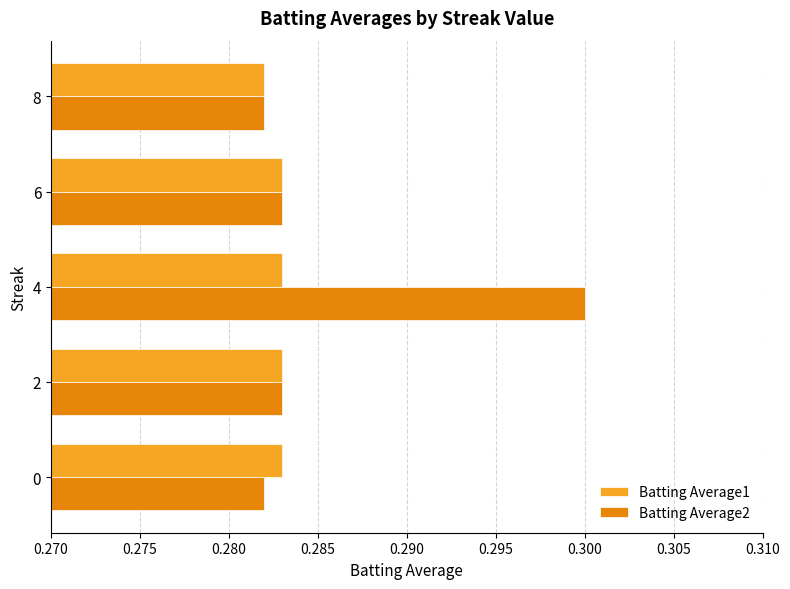

Which category has the lowest value in the Batting Average1 series?

8